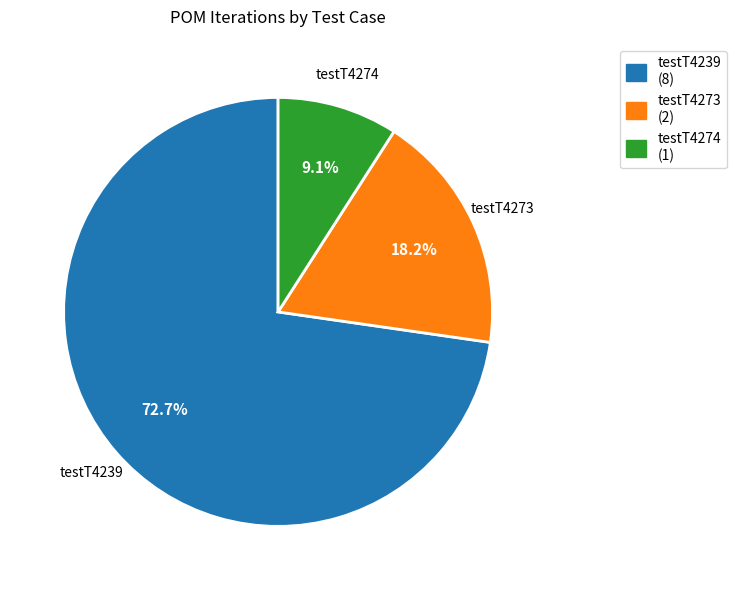

Rank the categories by value from highest to lowest.

testT4239, testT4273, testT4274